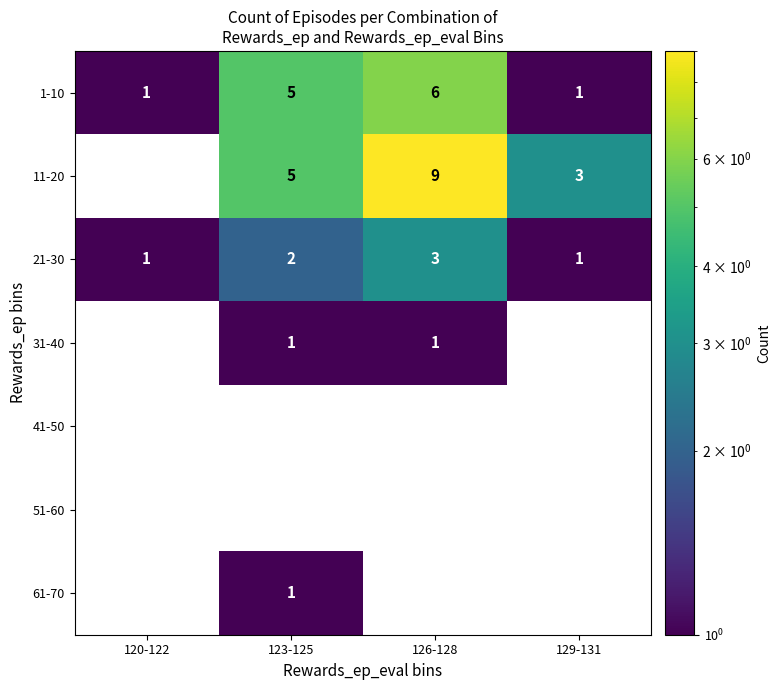

How many data points in 21-30 are less than 2?

2